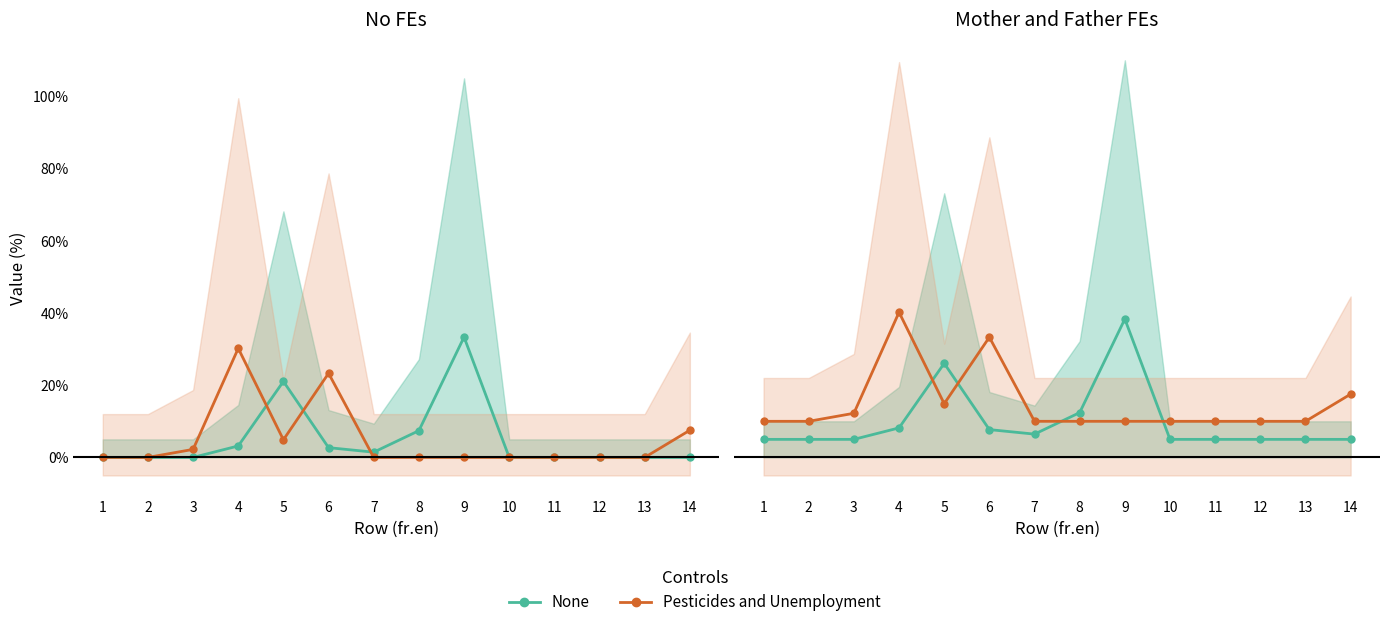

How many lines are shown in the chart?

2